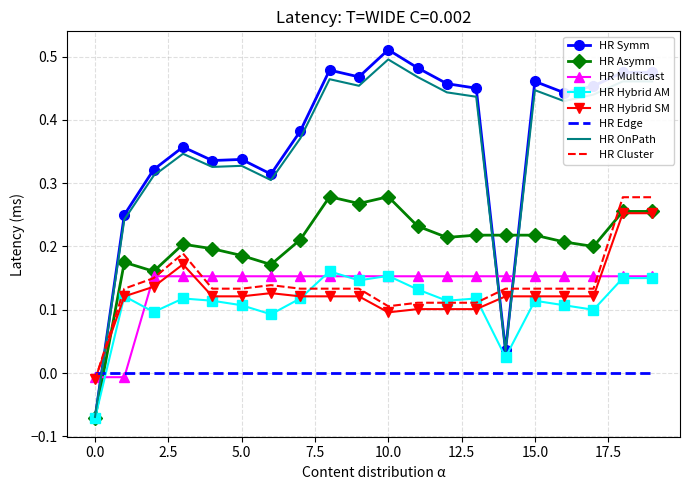

Which series has the widest spread of values?

HR Symm